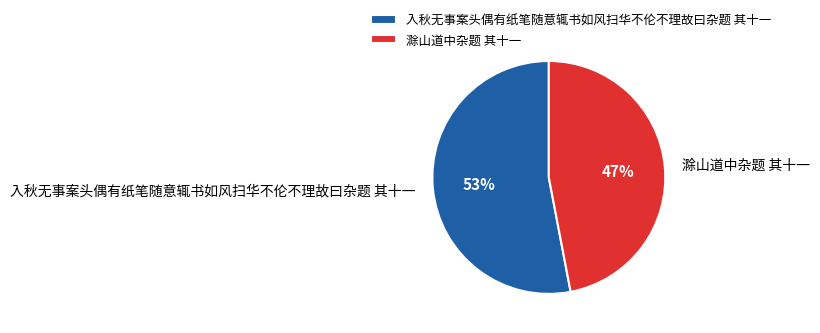

Does 入秋无事案头偶有纸笔随意辄书如风扫华不伦不理故曰杂题 其十一 represent more than half of the total?

Yes